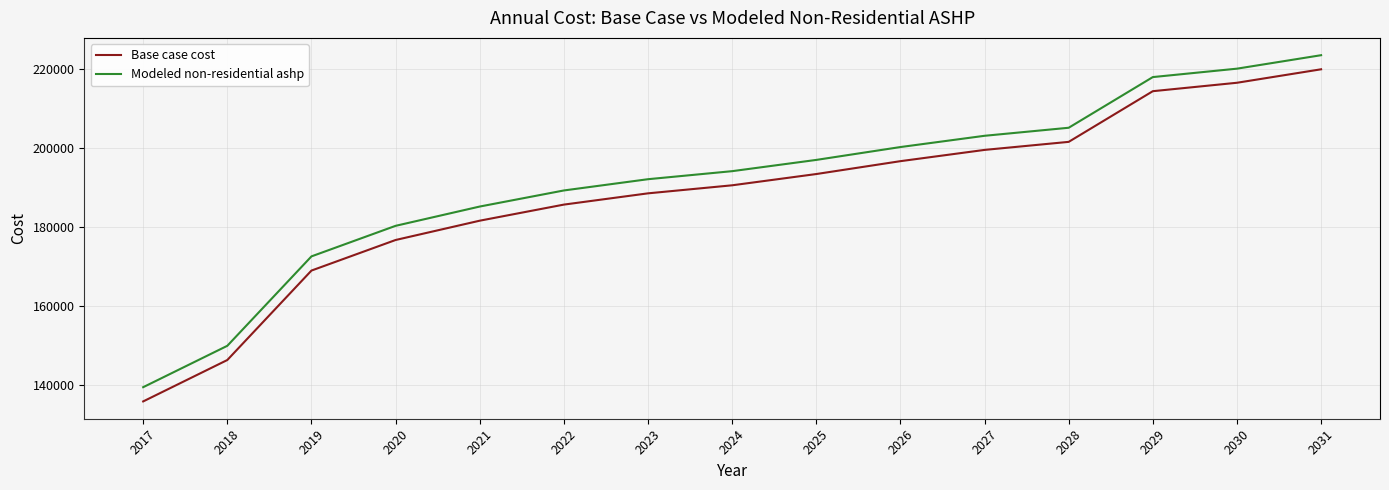

What is the spread (max minus min) of values at 2017?

3608.5